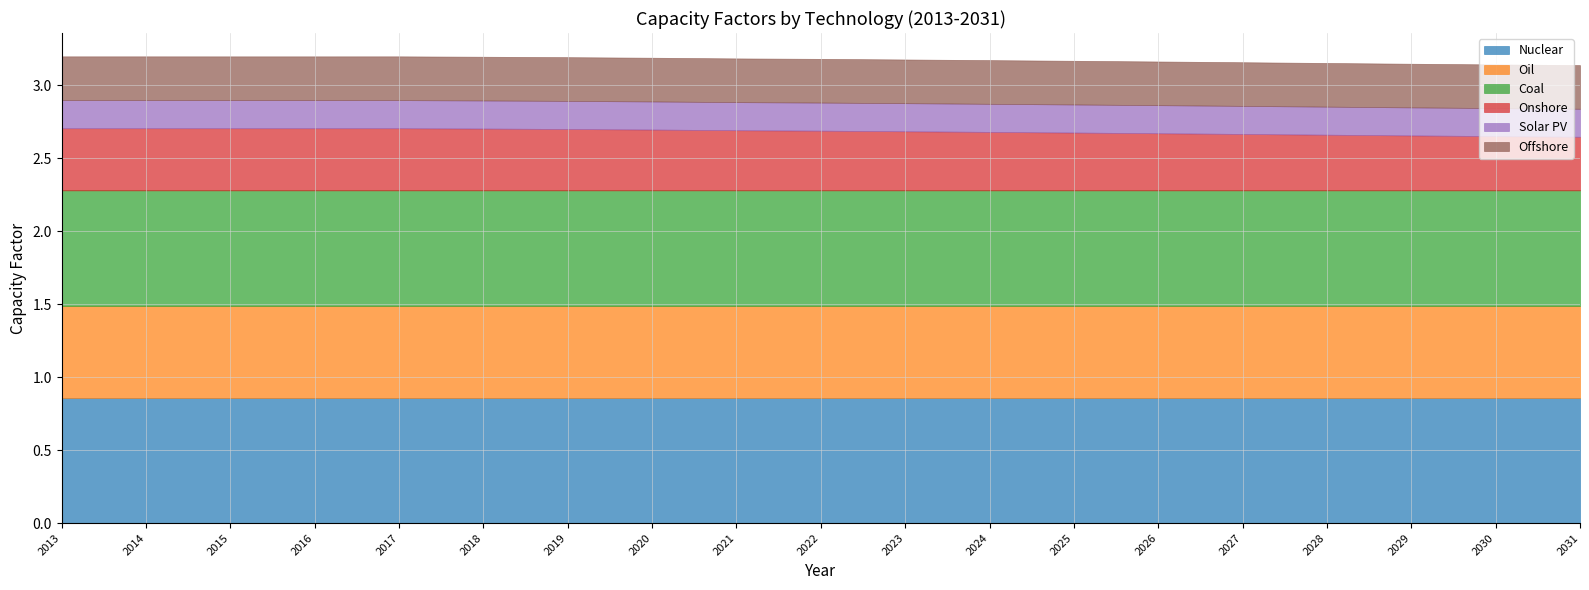

Which label corresponds to the smallest value in the chart?

2031